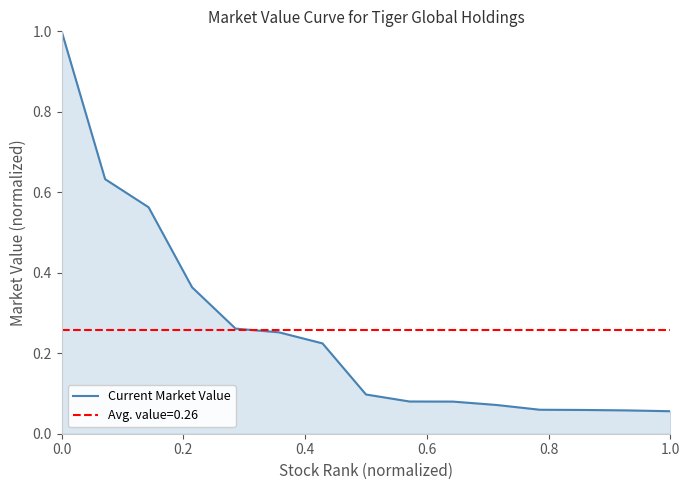

Where is the data nearest to the value 0?

1.0